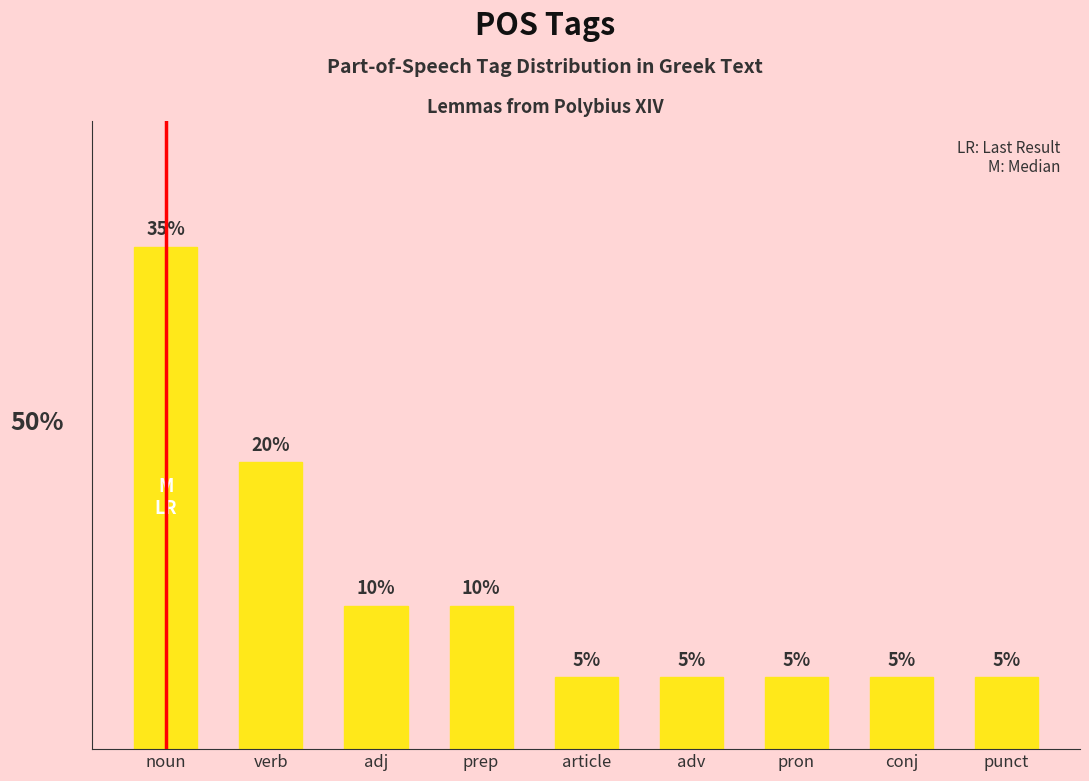

What is the value of the 6th bar from the left?

0.1